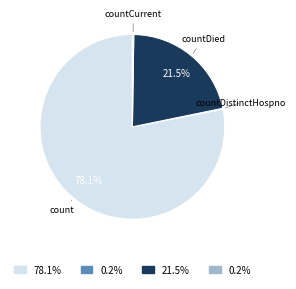

Which slice represents more than half of the pie?

count